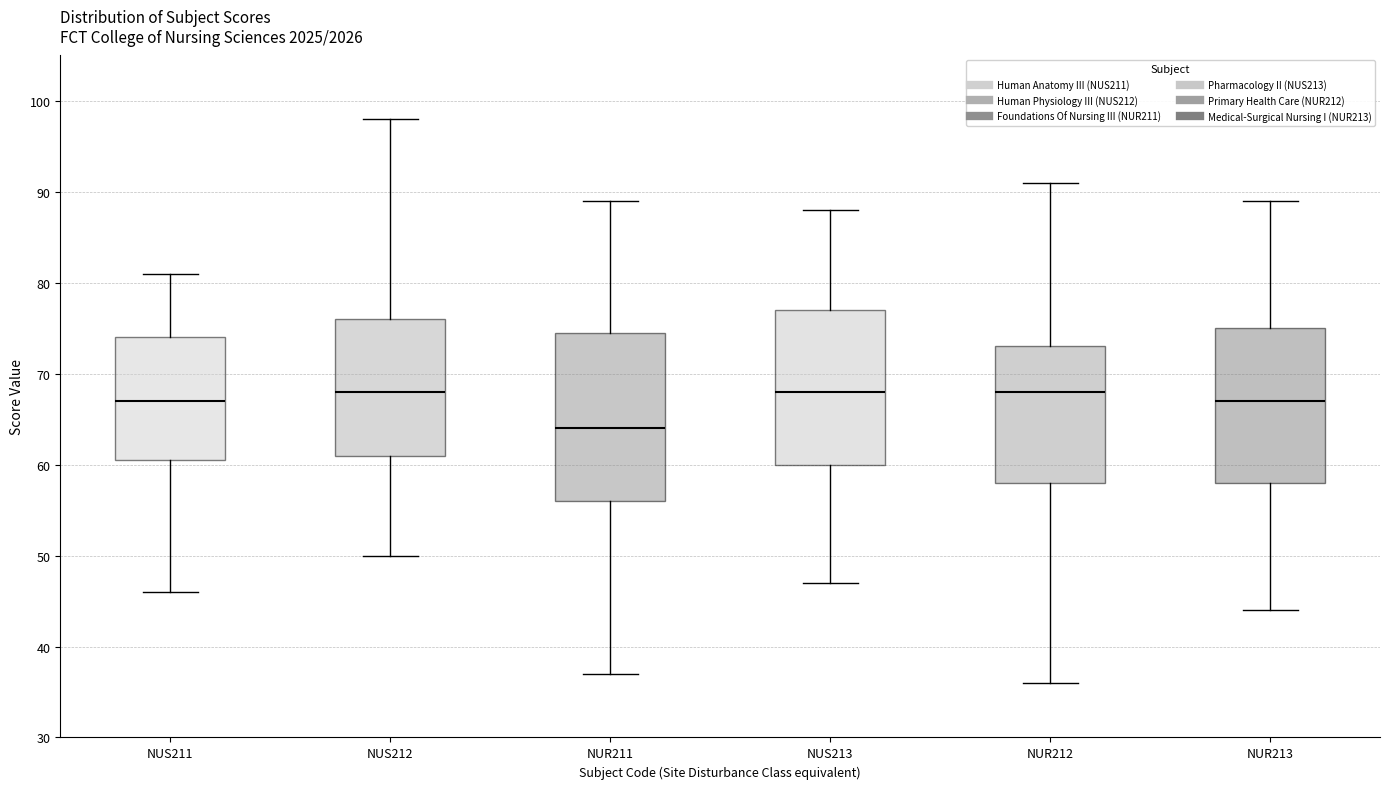

Which box has the lowest median line?

NUR211